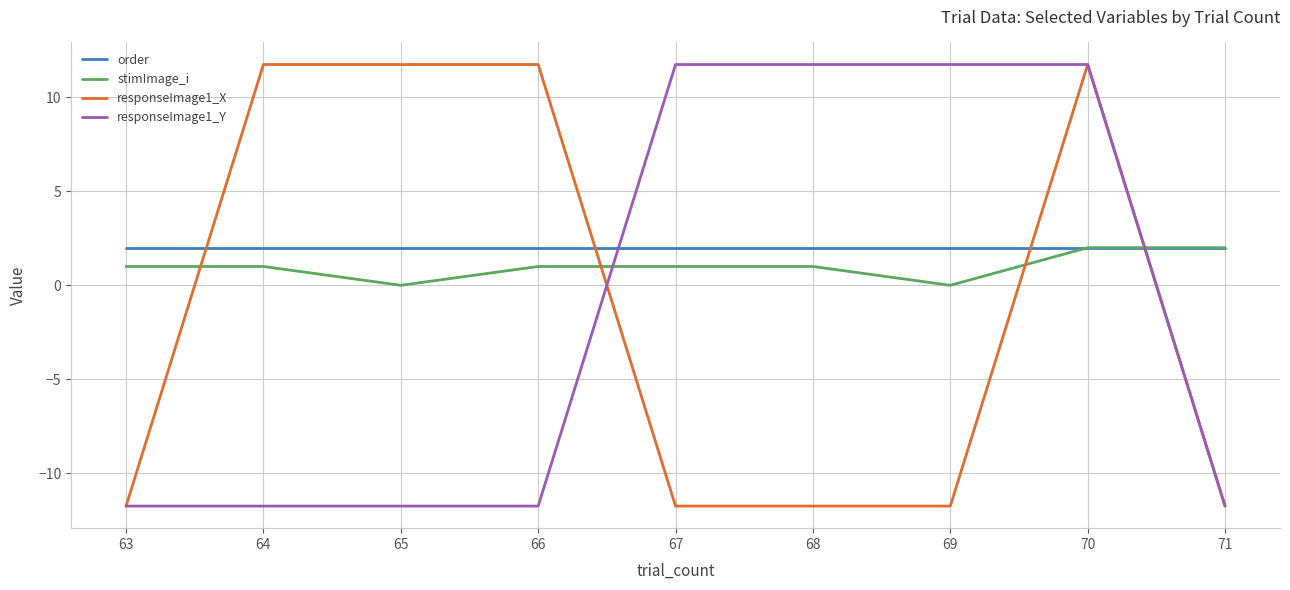

What is the lowest value of the order series?

2.0